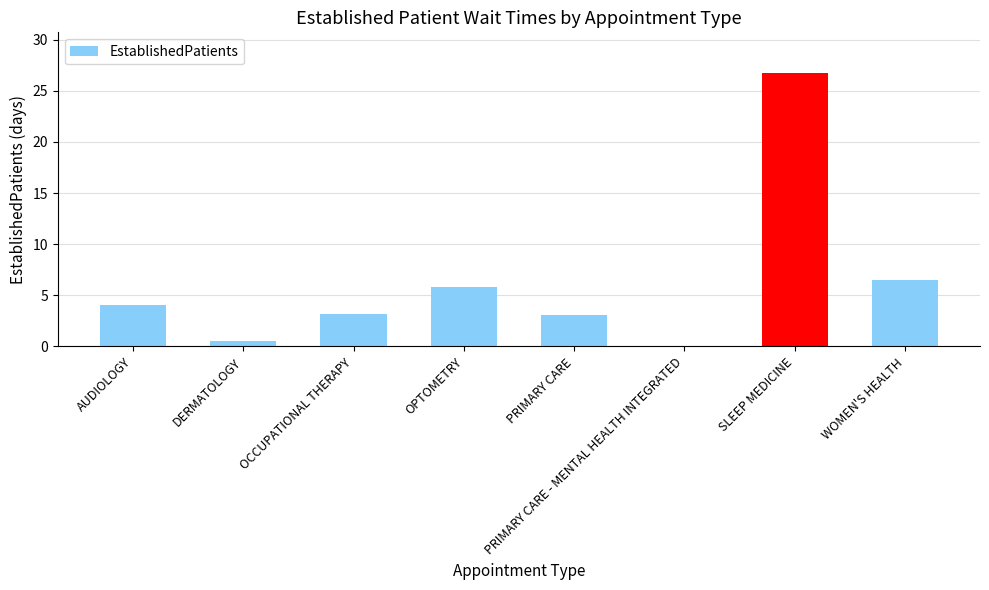

Does the chart contain stacked bars?

No